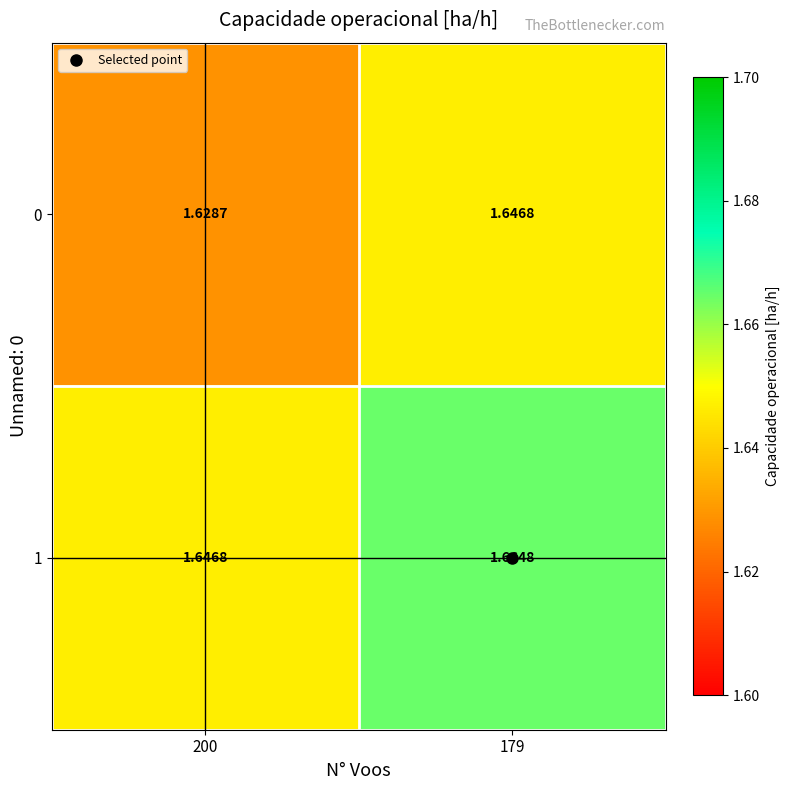

Which label corresponds to the largest value in the chart?

179